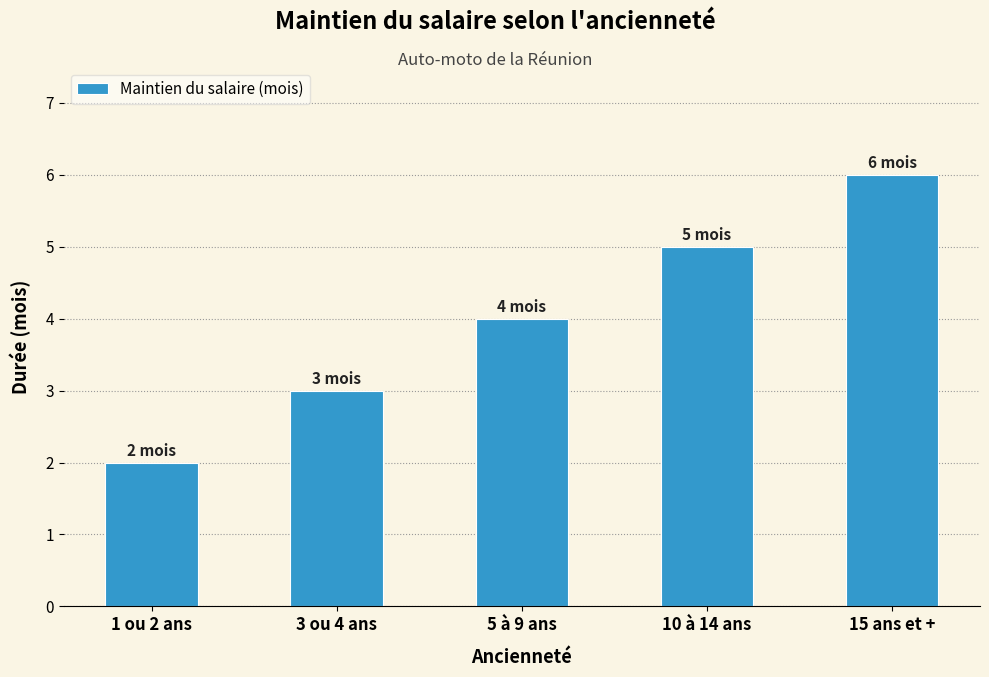

Reading right to left, what are all the values shown in this chart?

15 ans et +=6	10 à 14 ans=5	5 à 9 ans=4	3 ou 4 ans=3	1 ou 2 ans=2